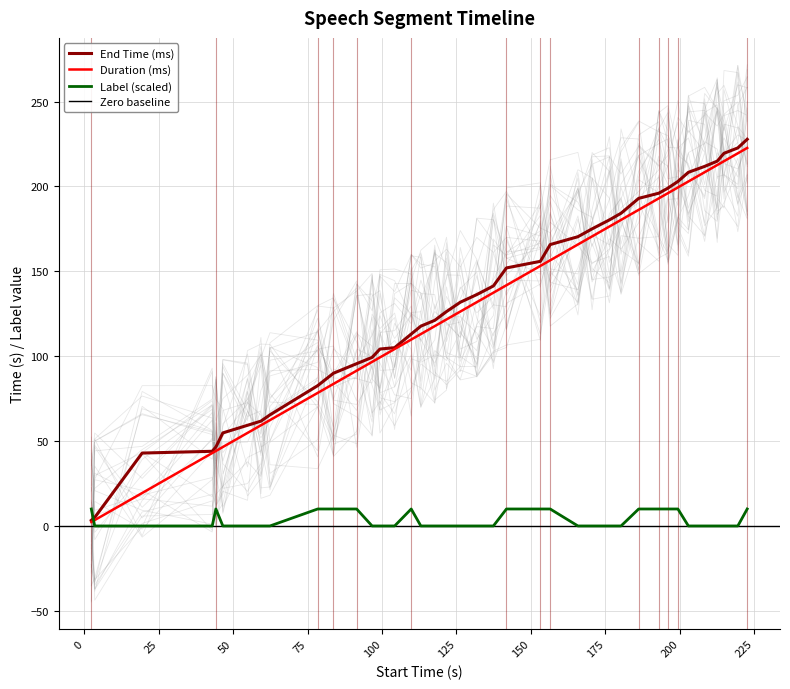

What is the highest value of the End Time (ms) series?

227.8